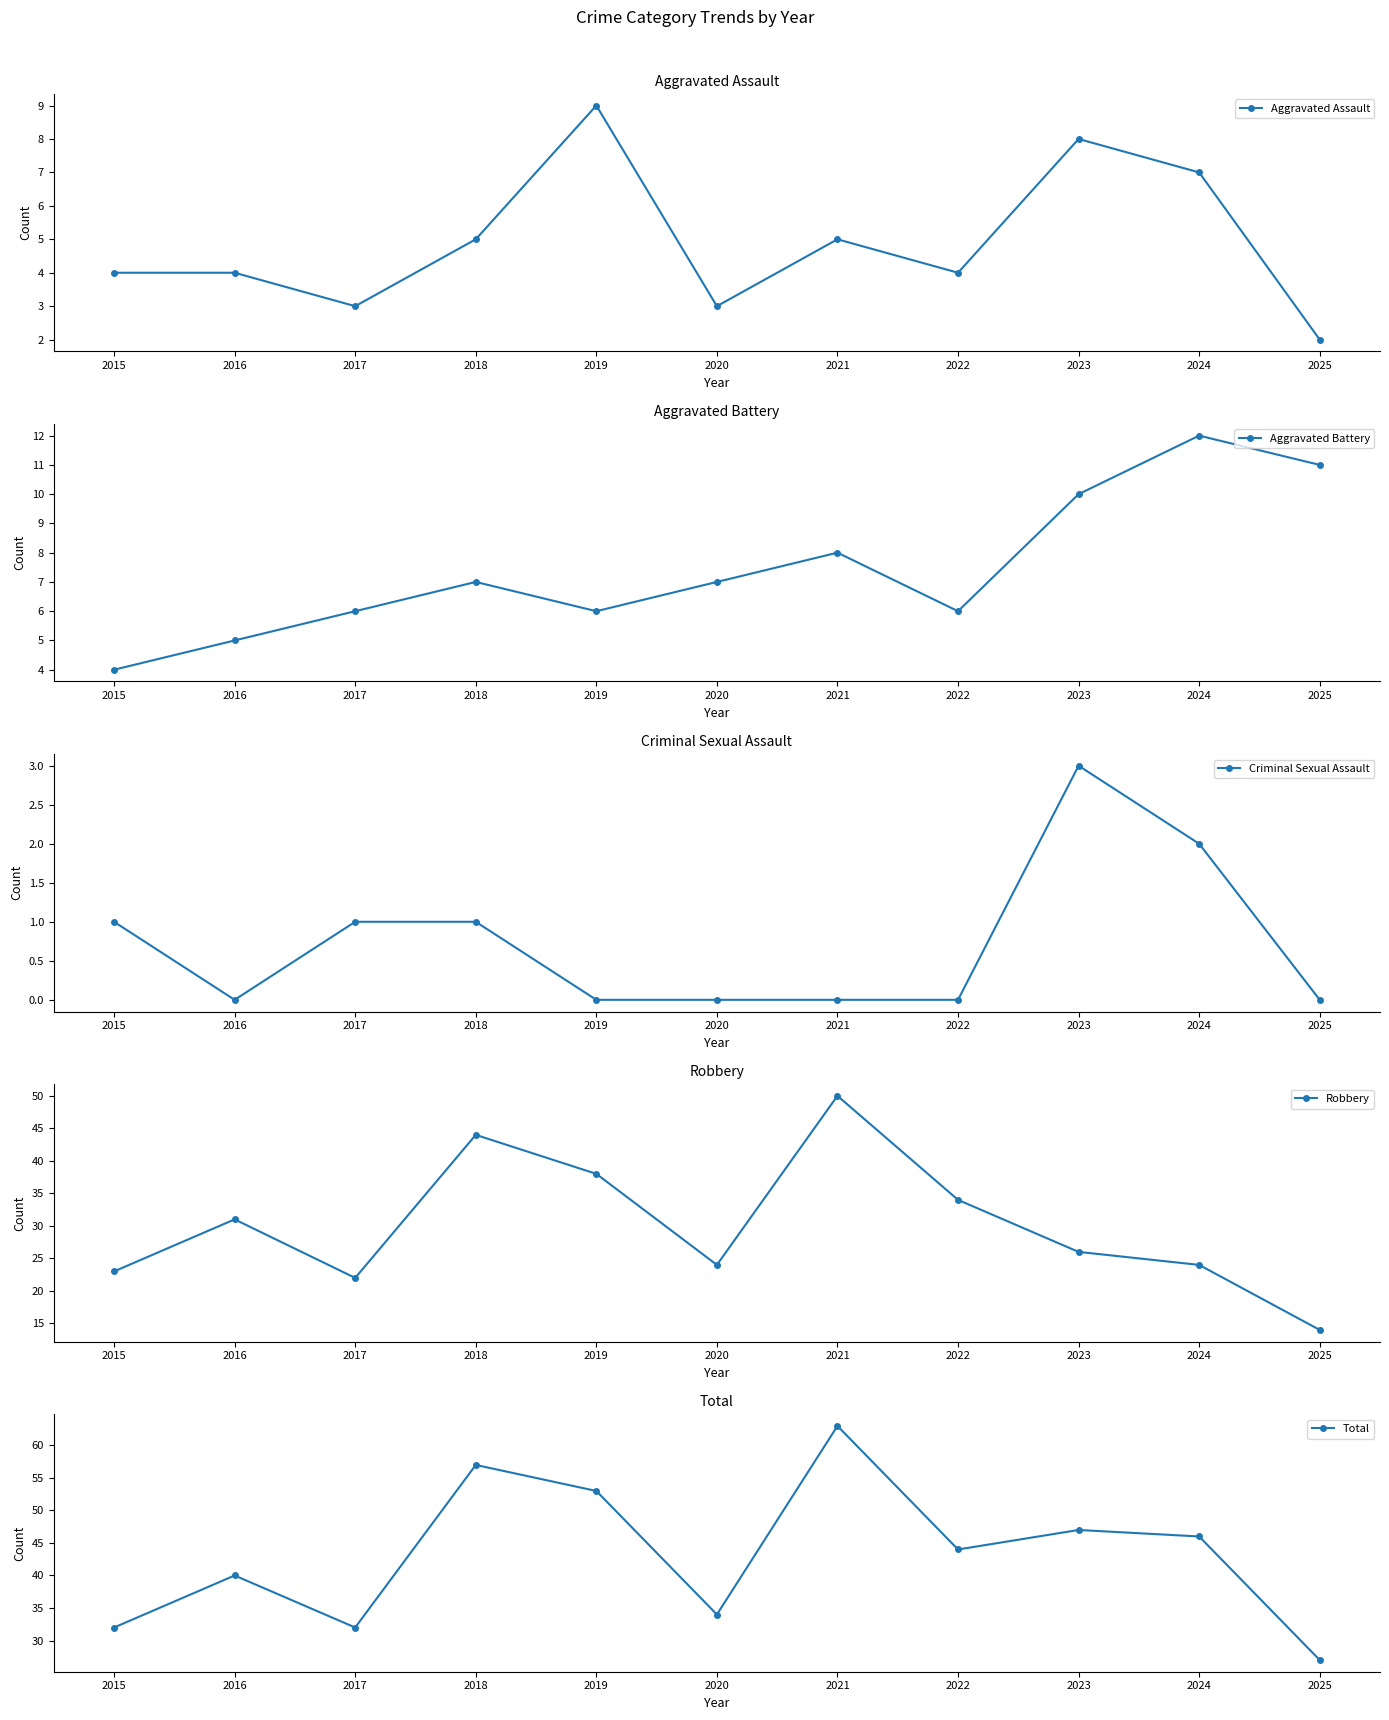

At how many categories does at least one series exceed 9?

11